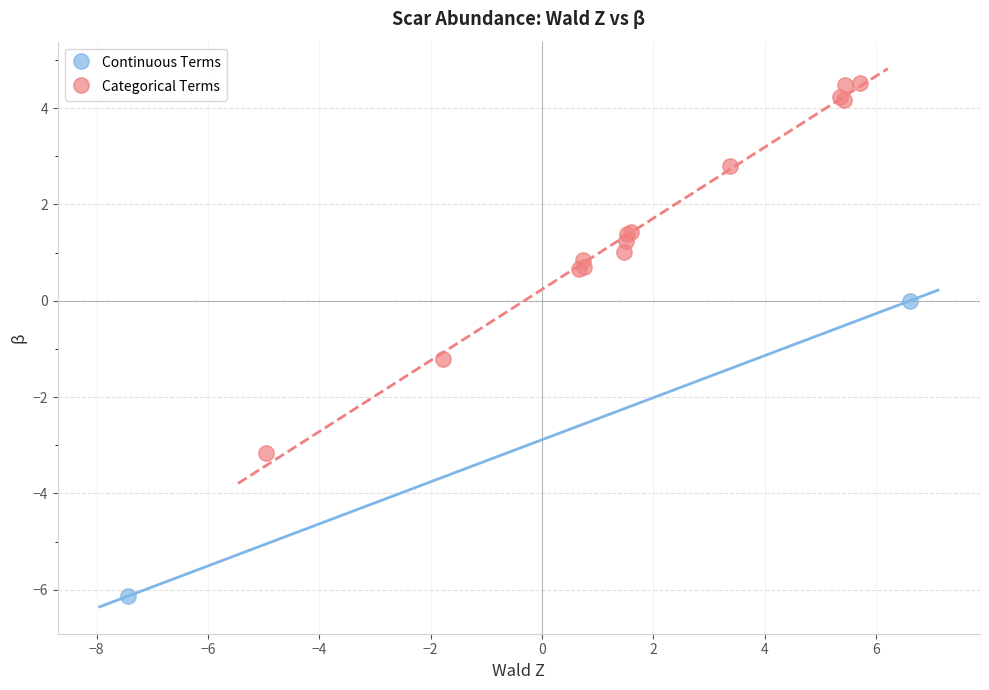

Which series has the widest spread of Y values?

Categorical Terms